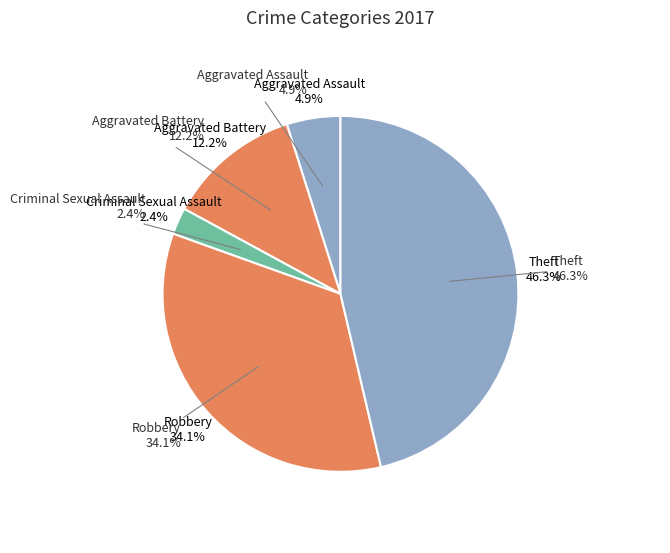

To the nearest percent, what percentage of the pie is Aggravated Battery?

12%